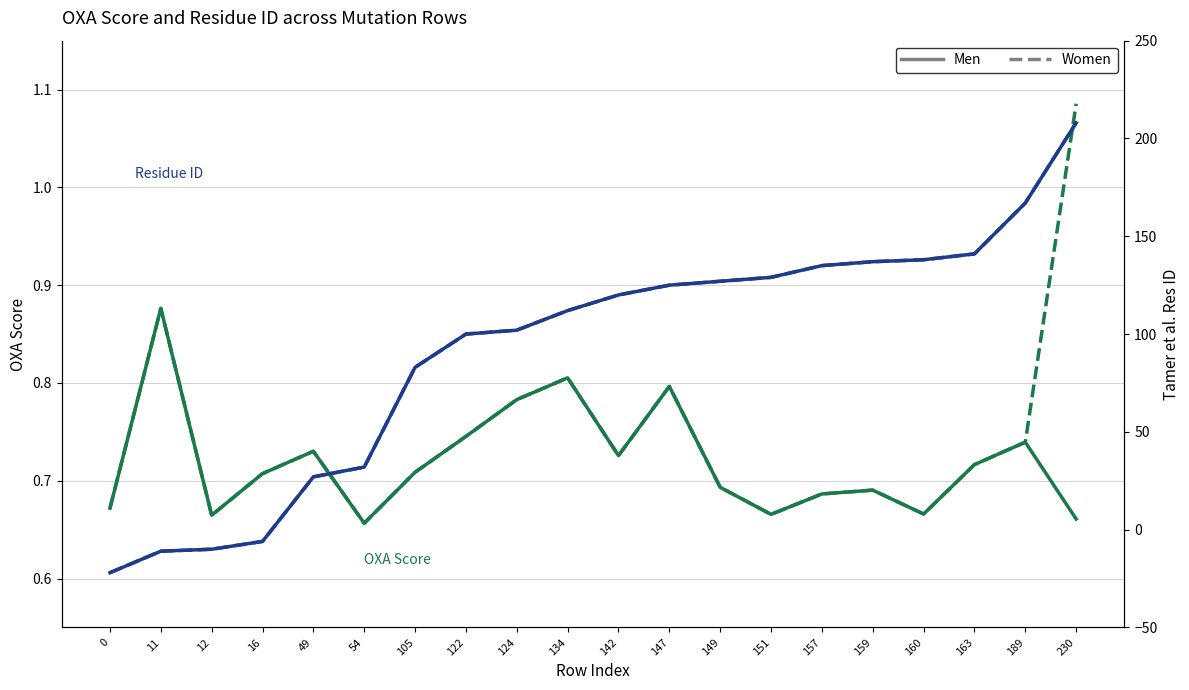

True or false: Res ID (Women) has more than 2 points higher than both neighbors.

False